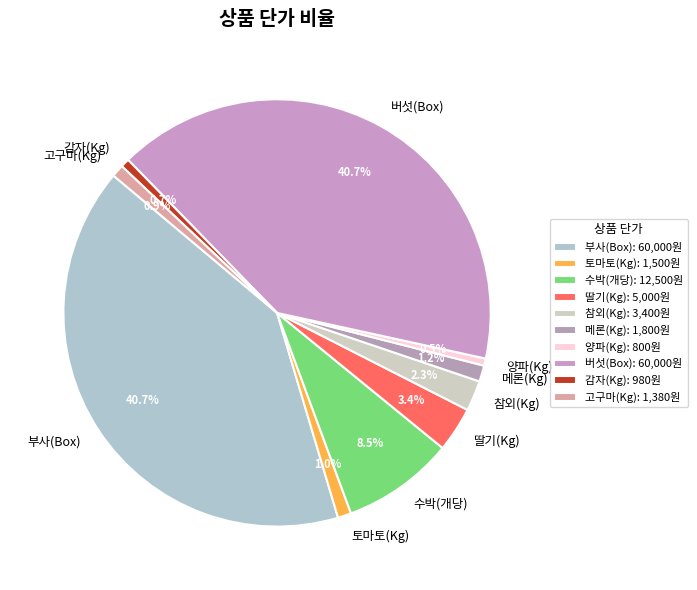

Is 메론(Kg) the majority of the pie?

No